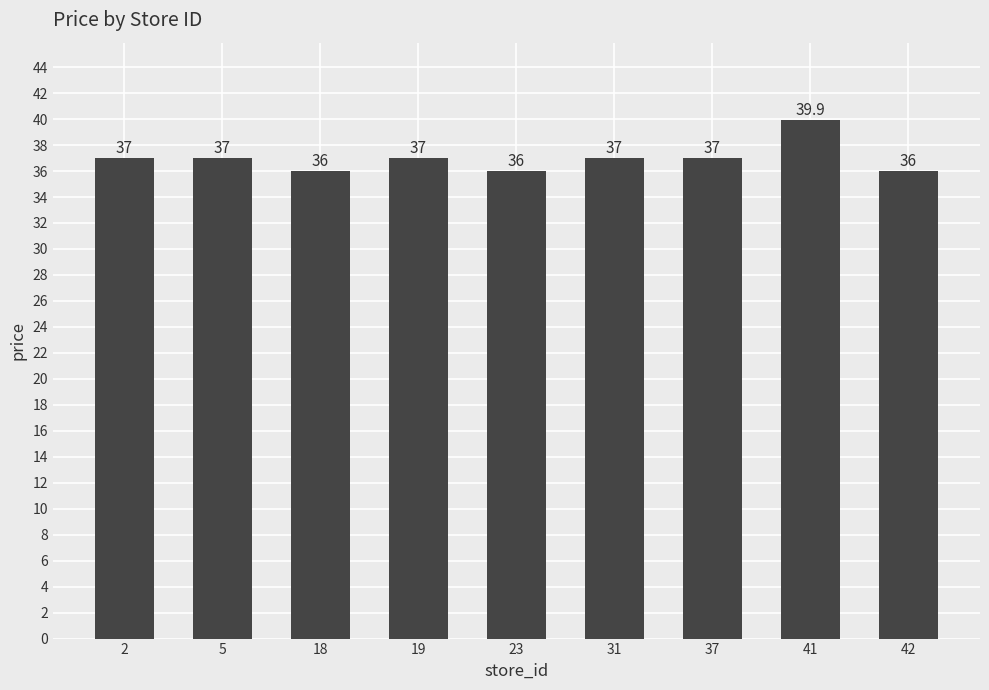

What is the sum of the values at 5 and 31?

74.0